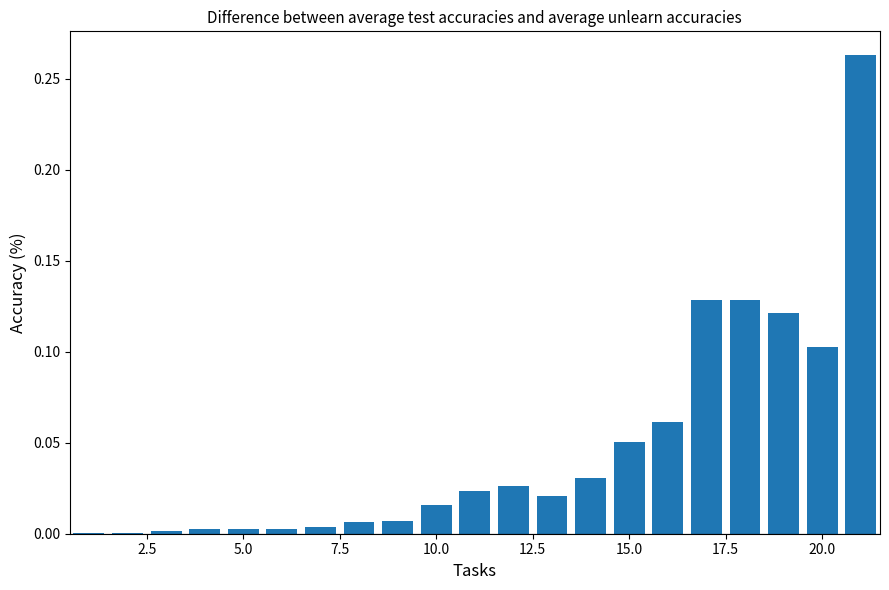

What is the maximum value shown in the chart?

0.3